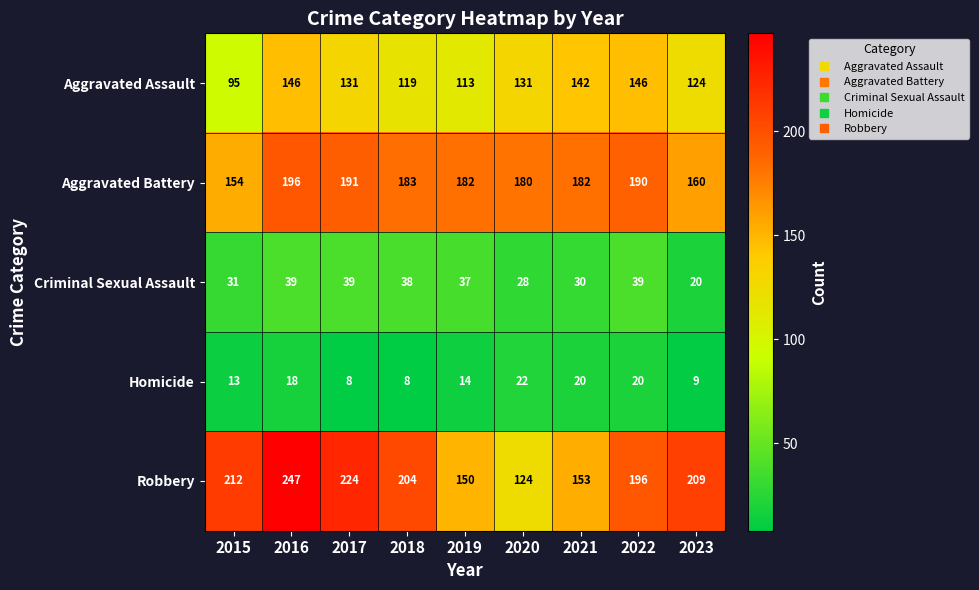

Is it true that Aggravated Battery equals 182 at 2019?

True